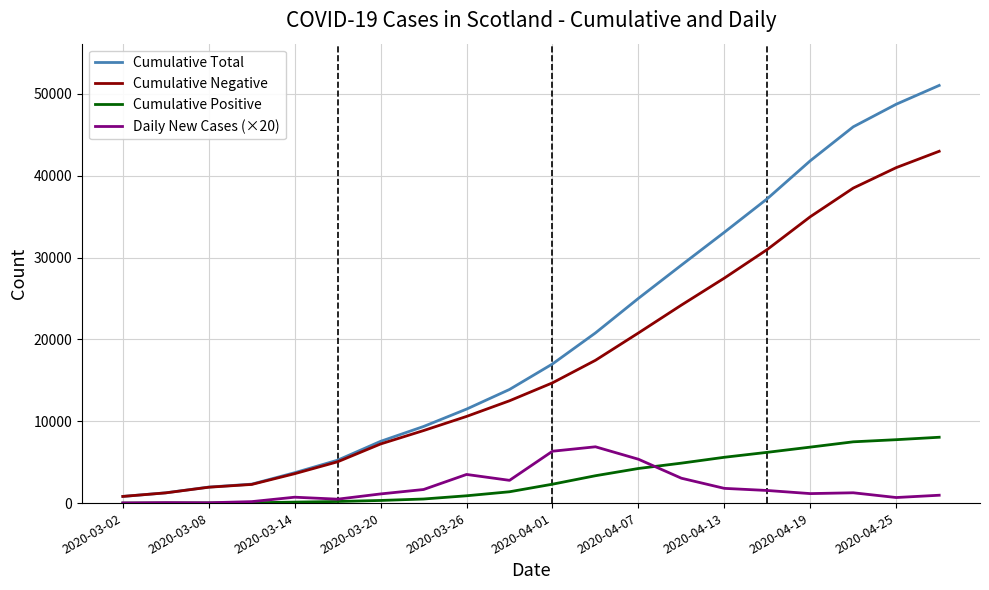

Which series has the largest range (max minus min)?

Cumulative Total